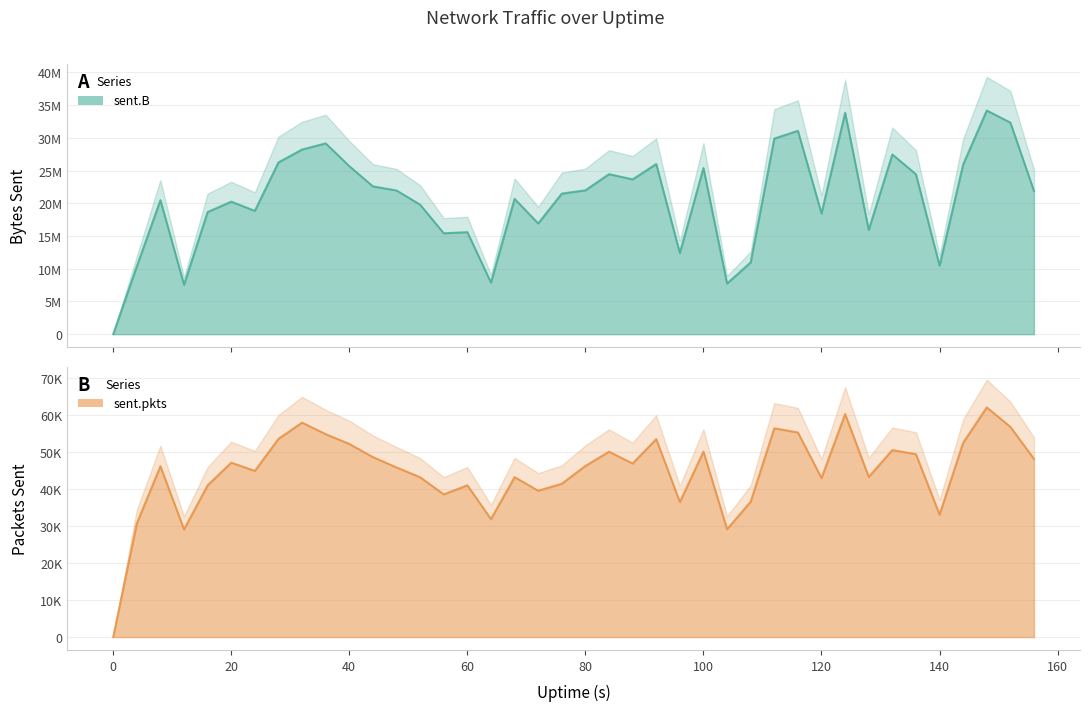

At which category does sent.B reach its first local peak?

8